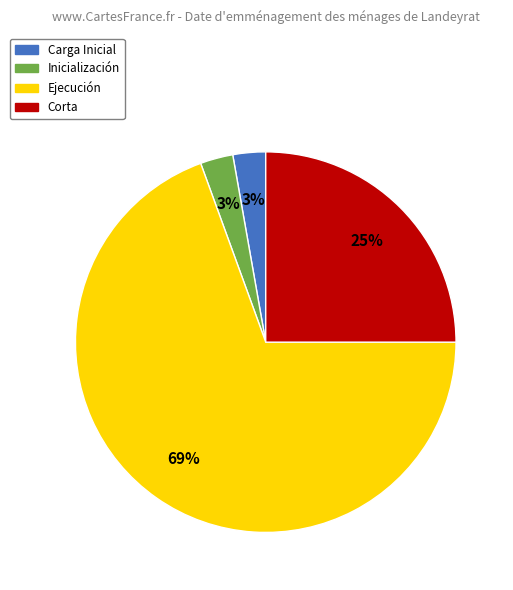

To the nearest percent, what portion does Ejecución represent?

69%